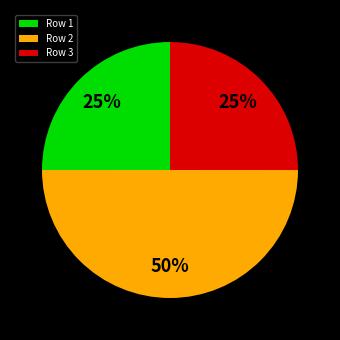

The Row 3 slice represents 25% of the pie. True or false?

True